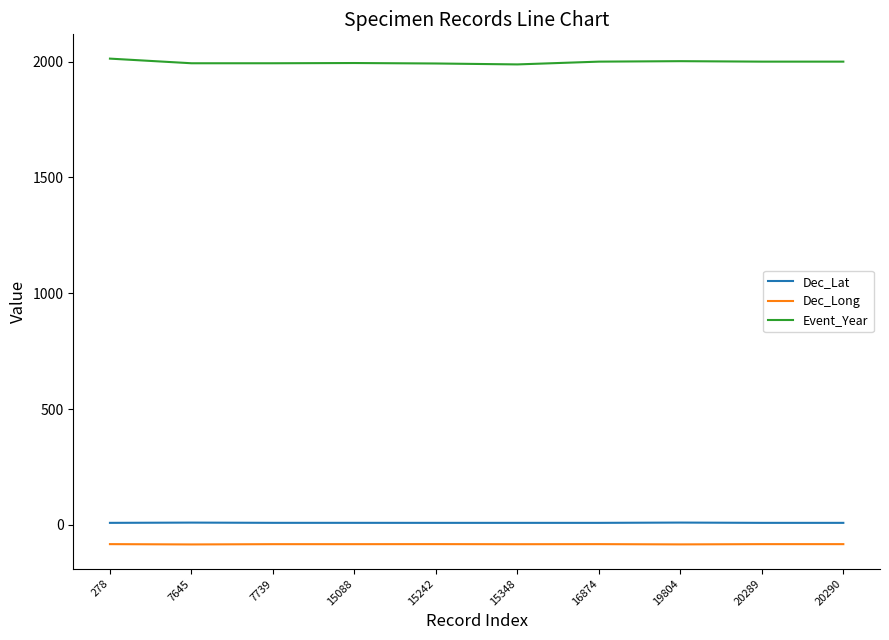

List the series in order of their peak value, highest first.

Event_Year, Dec_Lat, Dec_Long